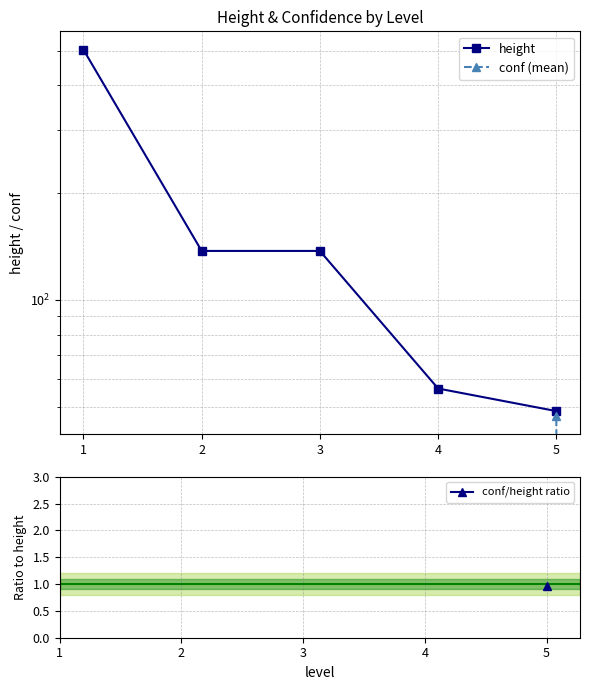

How many distinct data groups are displayed?

3